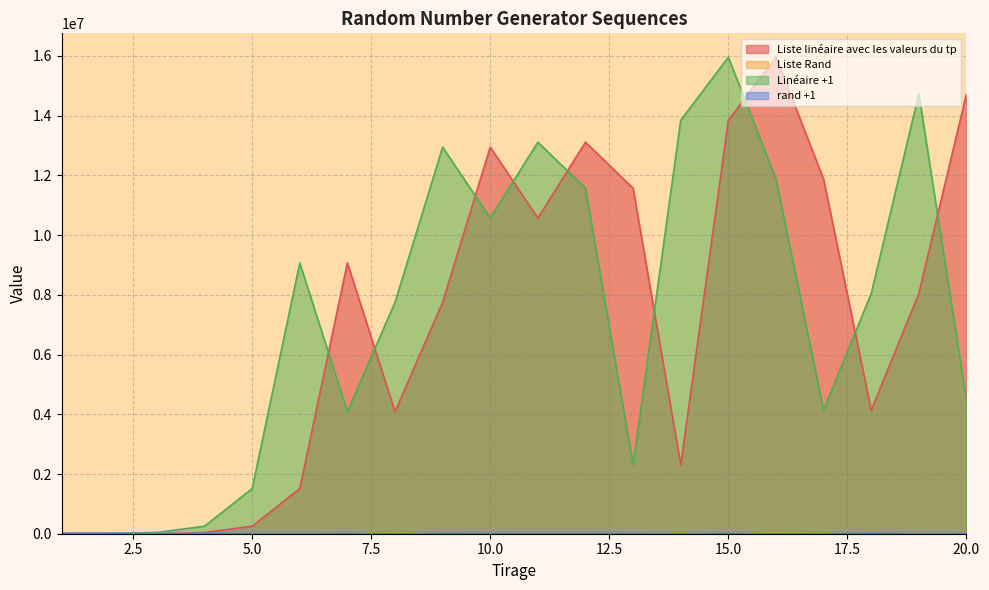

How many lines are shown in the chart?

4